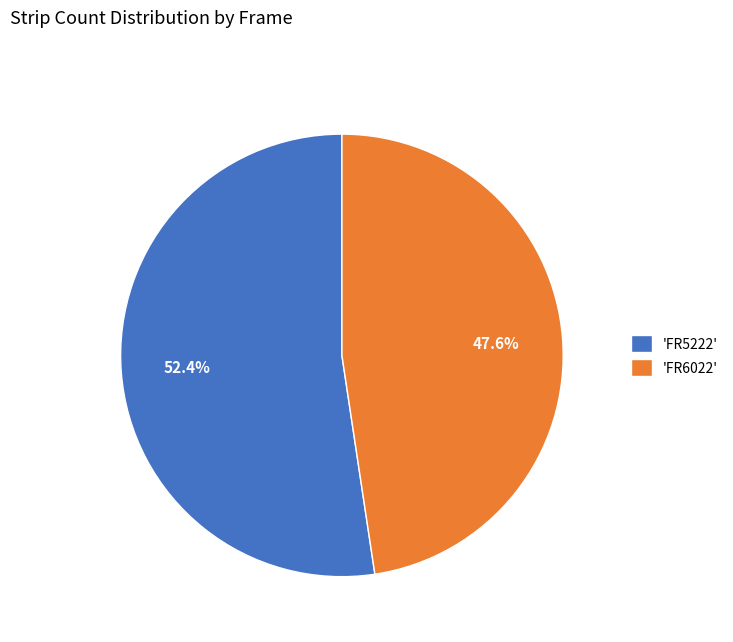

How many segments does this pie chart have?

2